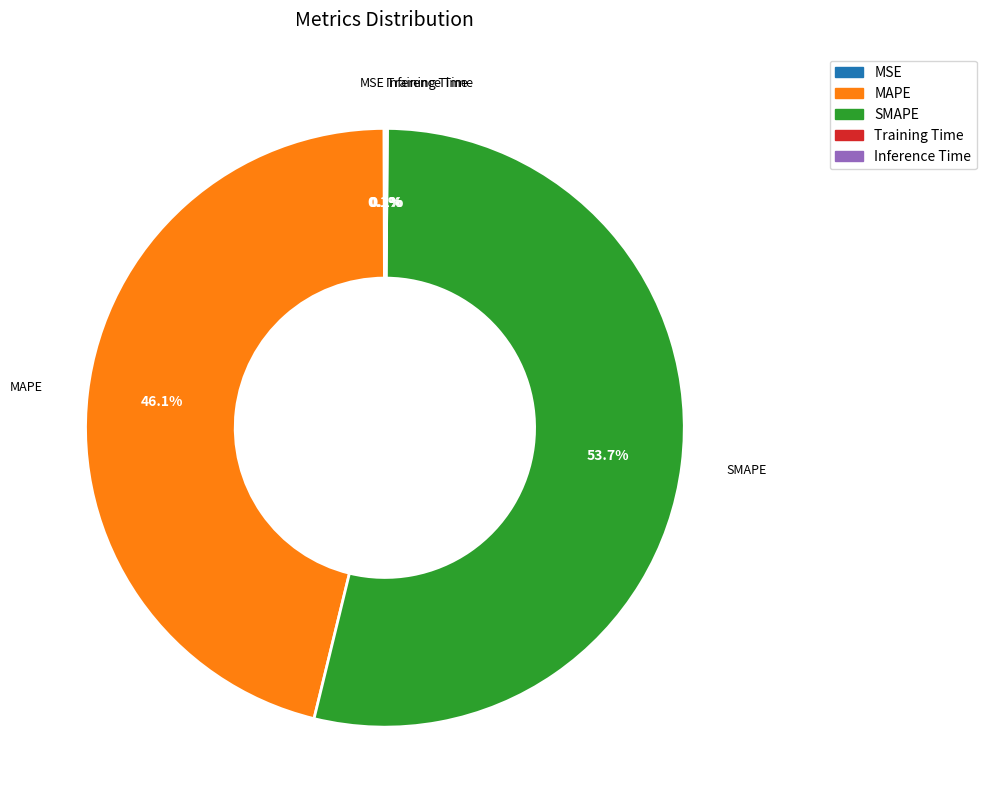

Which slice is the largest?

SMAPE